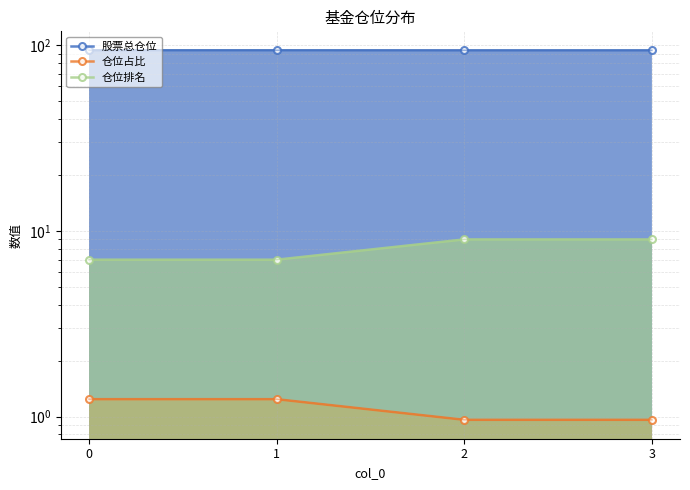

True or false: 仓位排名 and 股票总仓位 cross at least once.

False